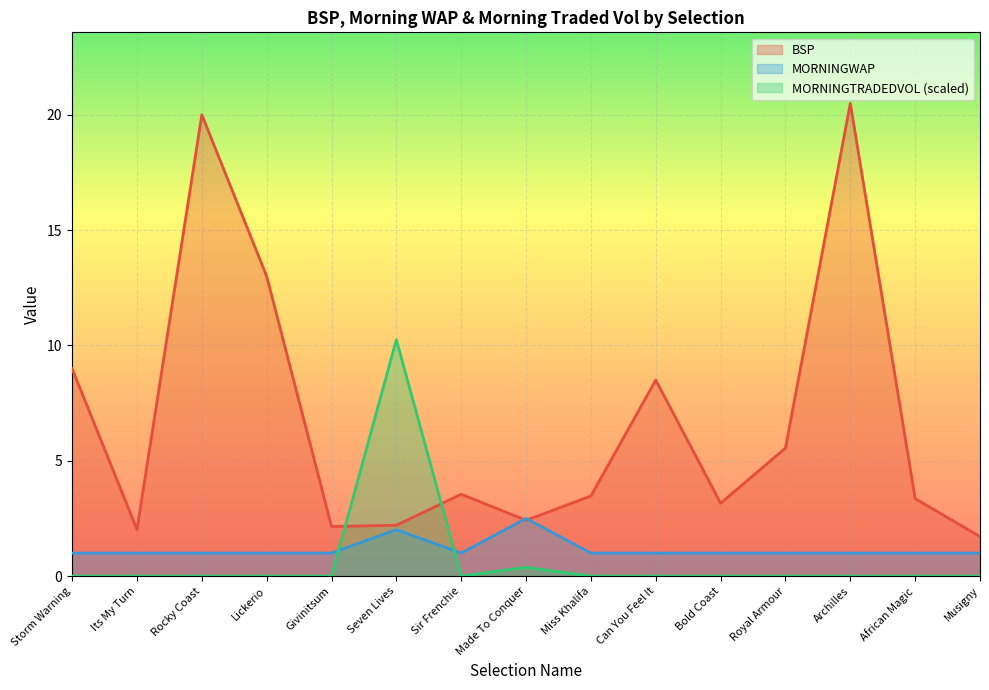

True or false: MORNINGWAP has a value of 1.0 at Sir Frenchie.

True